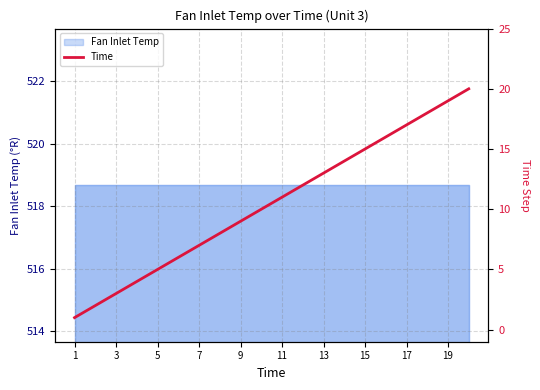

What value does the data have at 15, to the nearest 5?

15